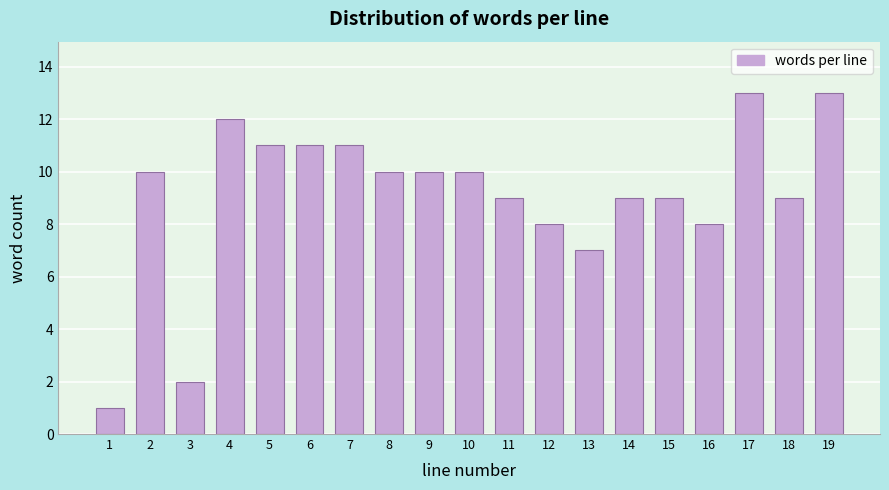

Reading right to left, transcribe all the data shown in this chart.

19=13	18=9	17=13	16=8	15=9	14=9	13=7	12=8	11=9	10=10	9=10	8=10	7=11	6=11	5=11	4=12	3=2	2=10	1=1